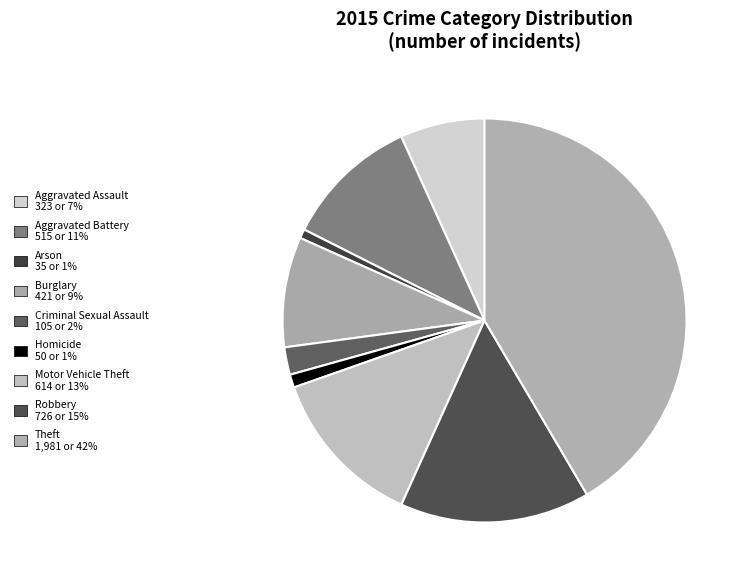

How many segments does this pie chart have?

9